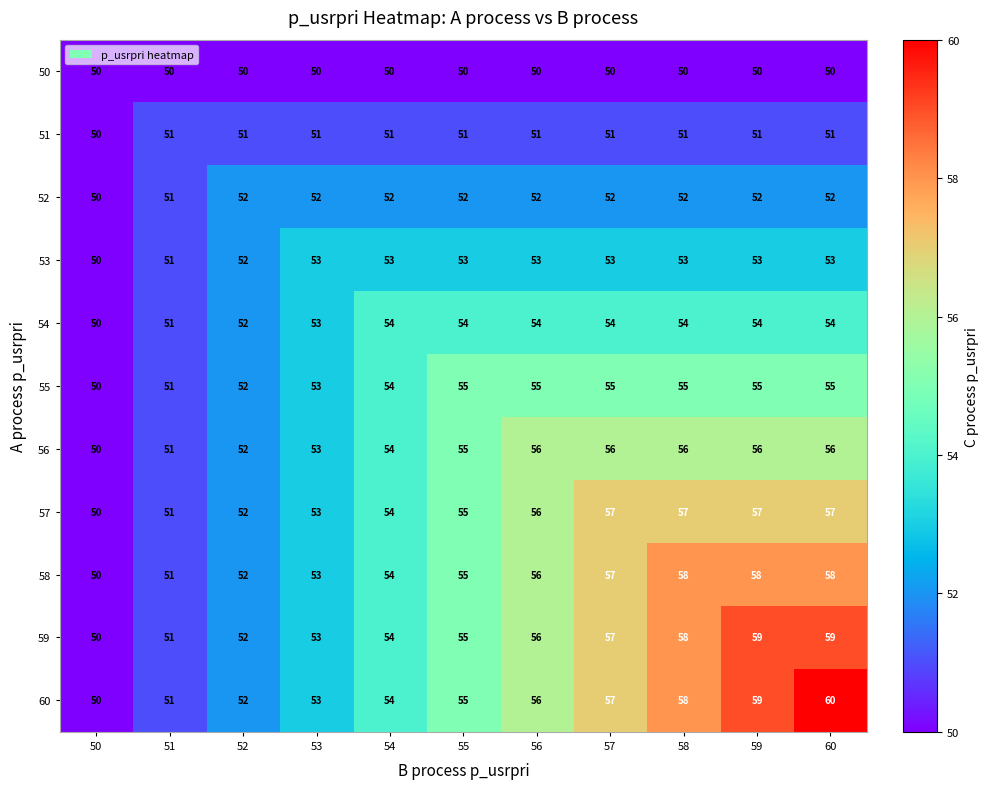

Count the number of data series in this chart.

11